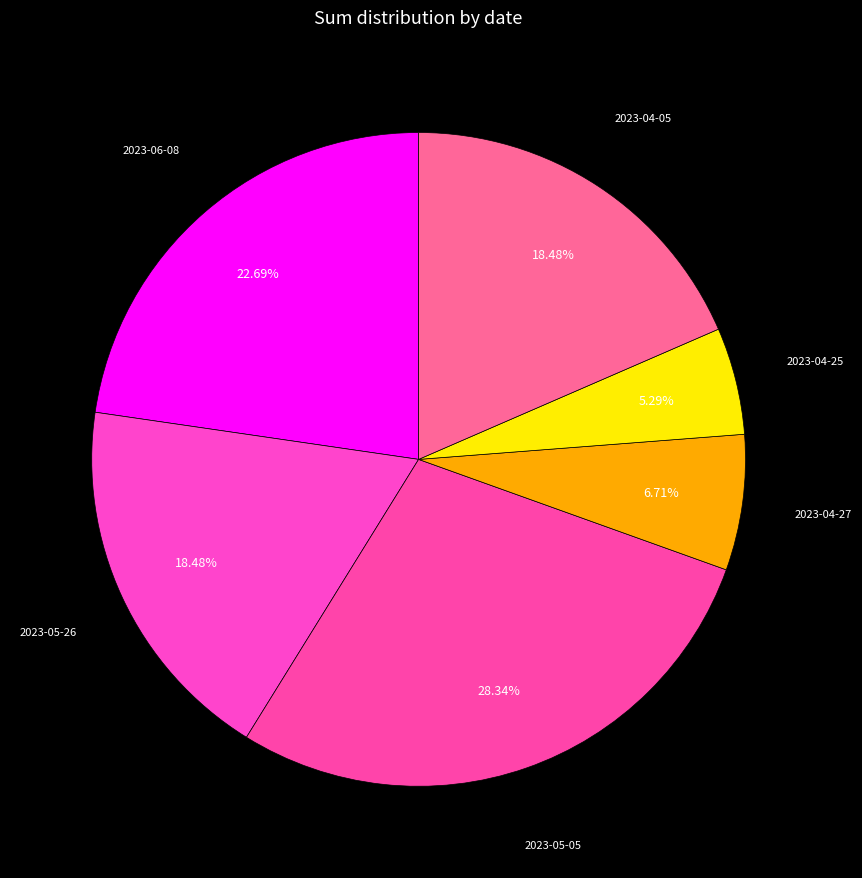

True or false: 2023-05-26 accounts for 18% of the total.

True